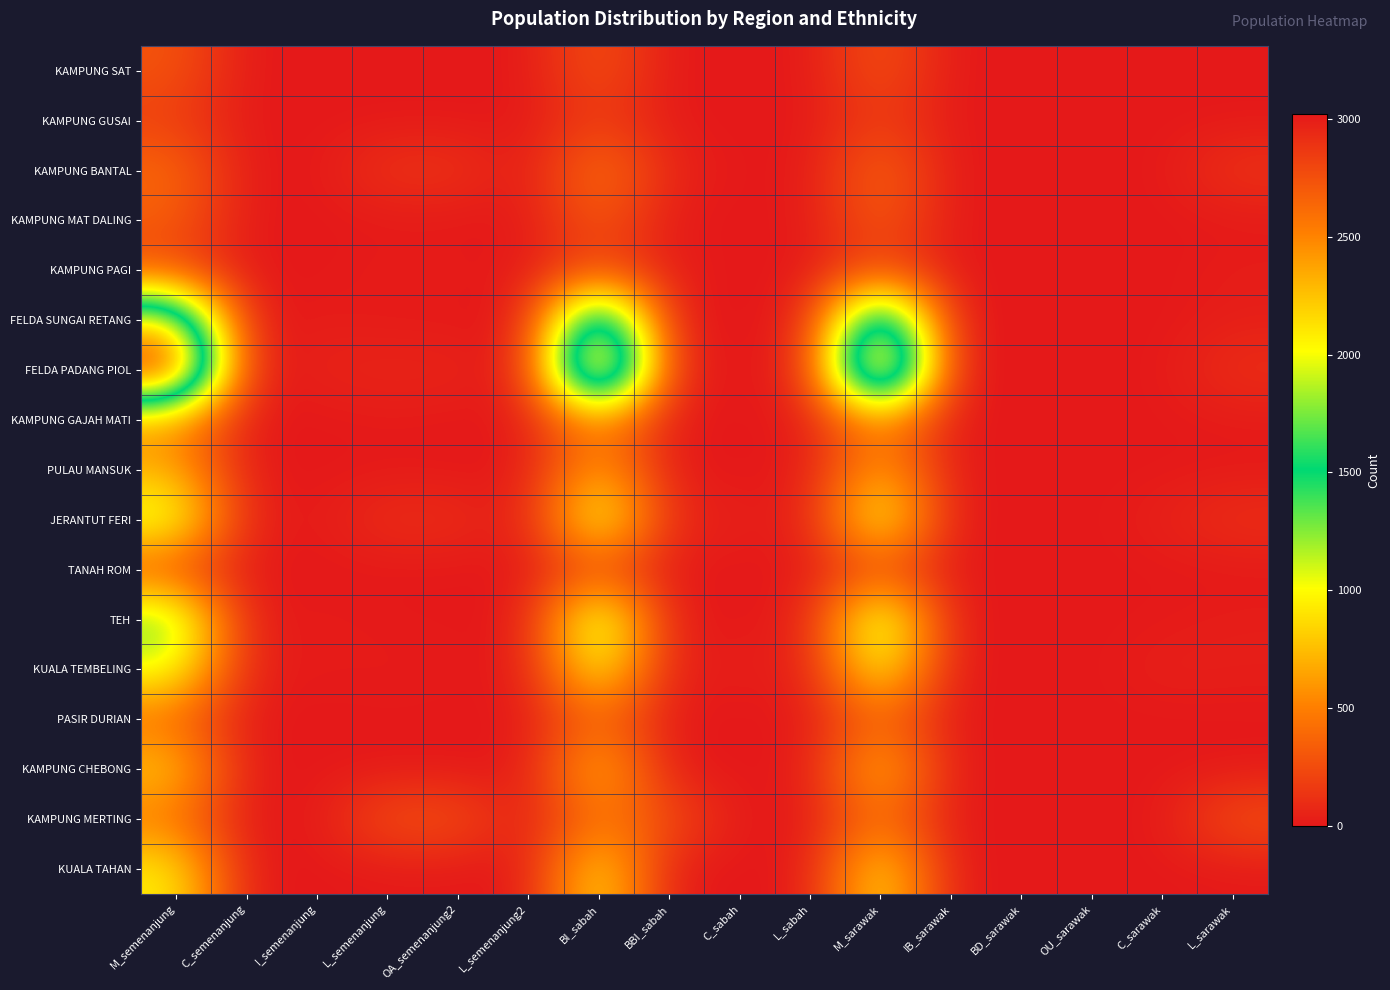

How many data points does each series have?

16